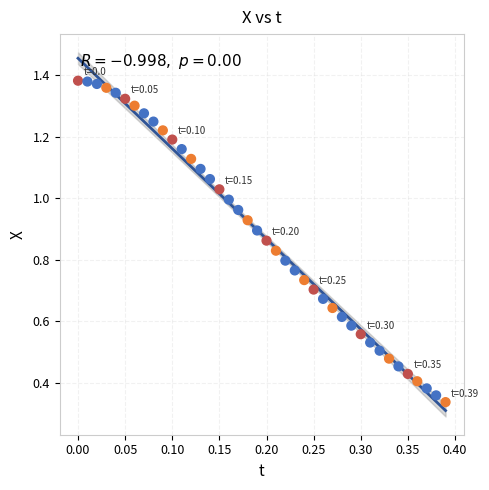

How many data points are displayed?

40